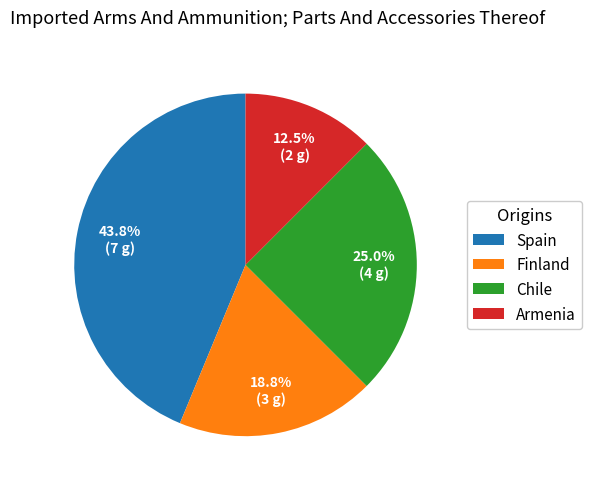

Which category has the biggest portion of the pie?

Spain